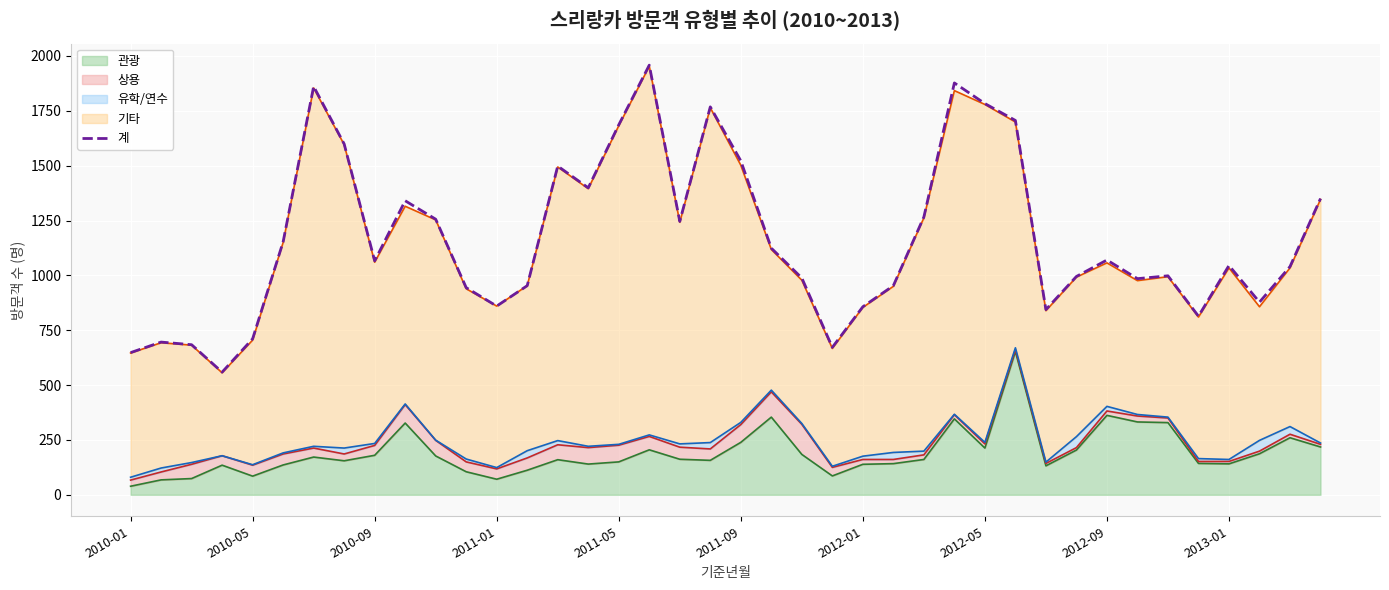

What is the difference between the maximum and minimum values?

1399